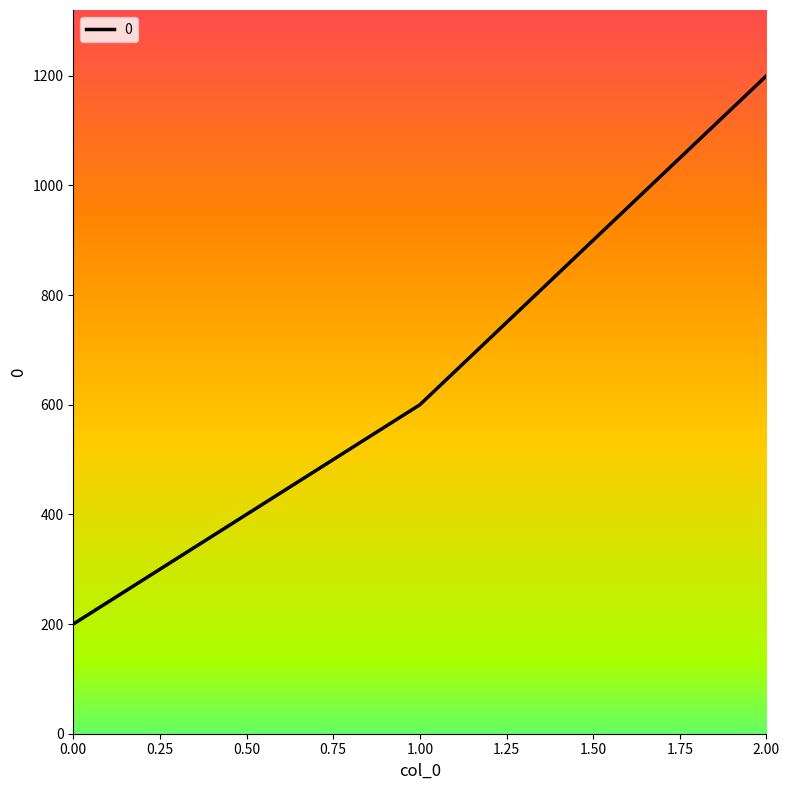

Reading right to left, list all the values displayed in this chart.

1200	600	200